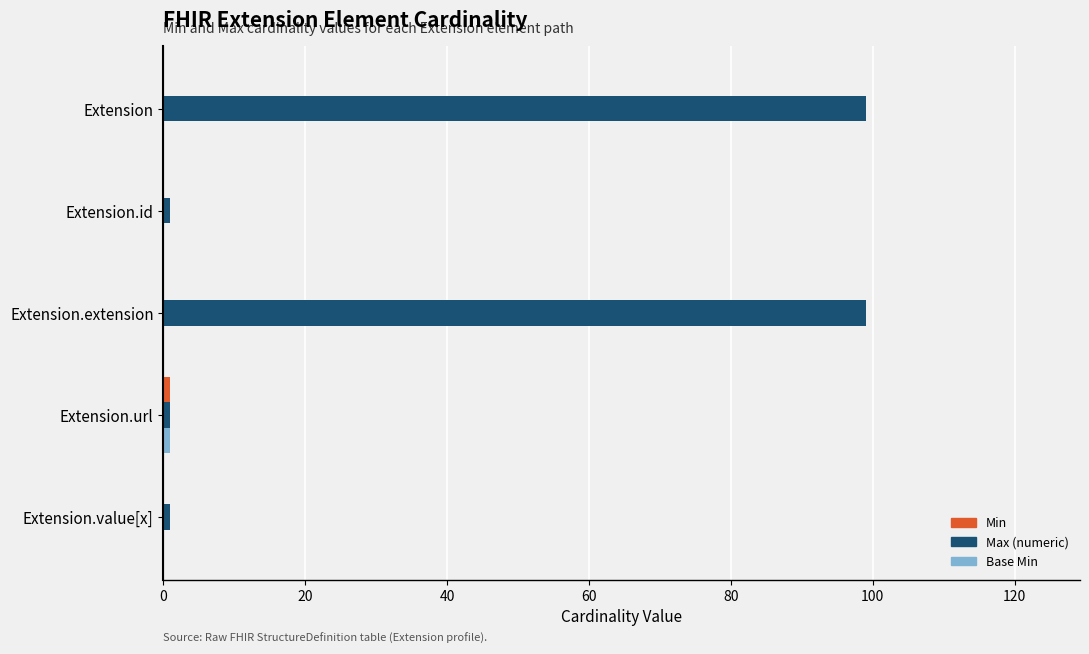

What is the maximum value for Max (numeric)?

99